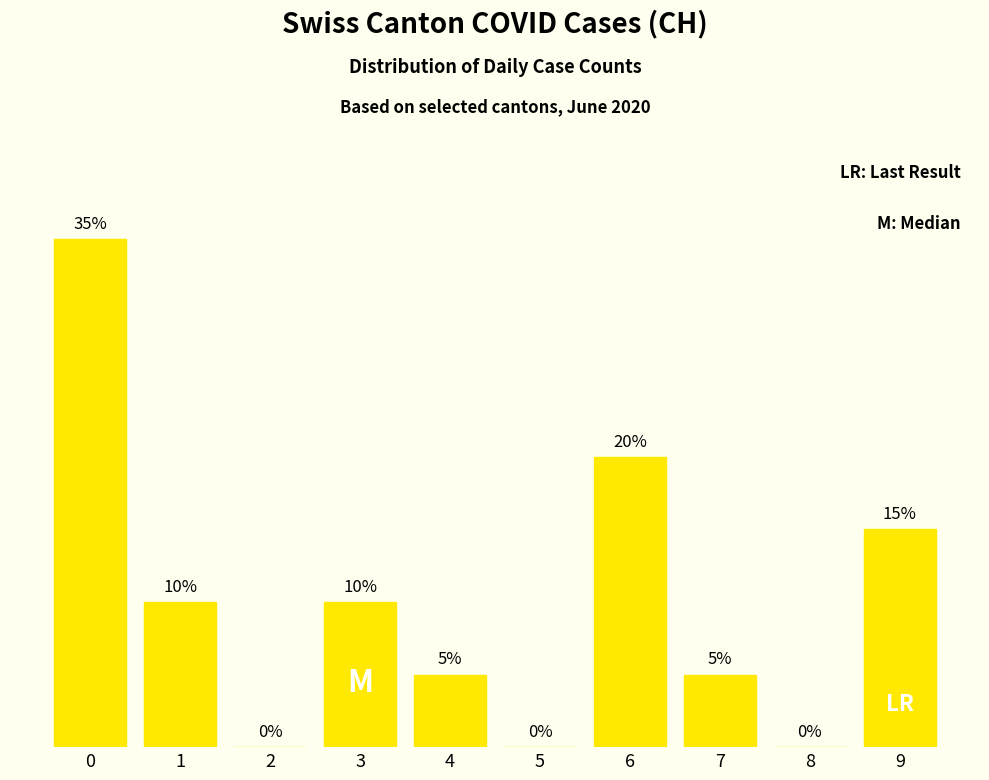

How many categories are shown in the chart?

10